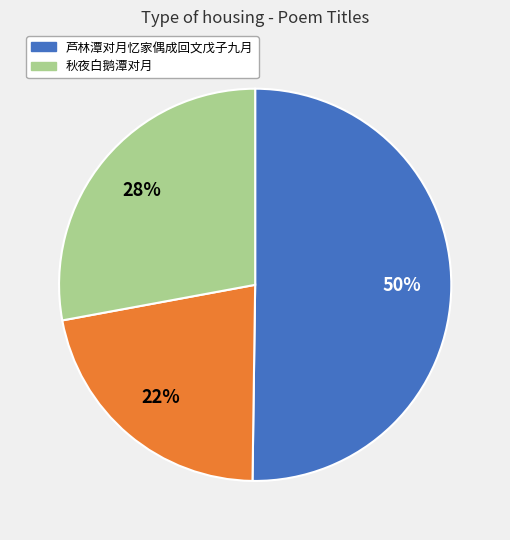

To the nearest percent, what is the average slice percentage?

33%